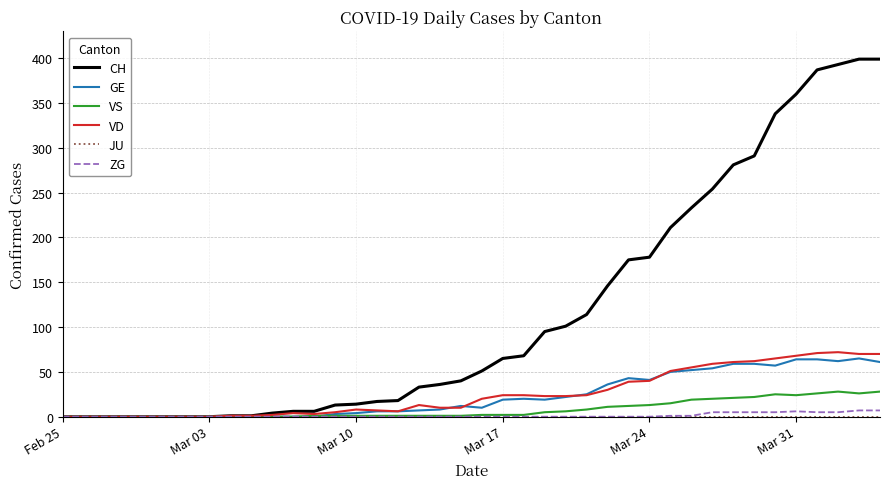

What is the maximum value shown in the chart?

399